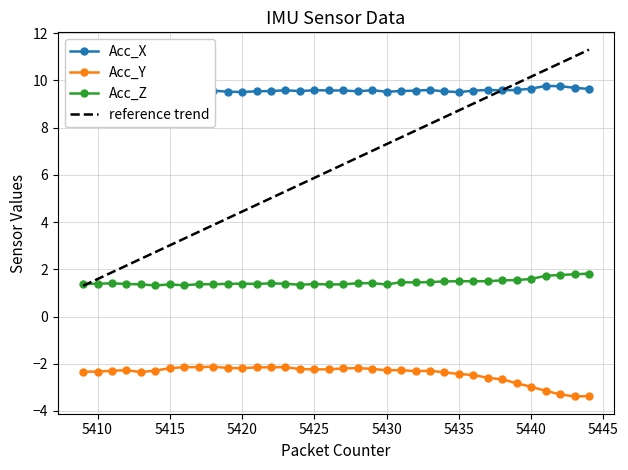

True or false: Acc_X and Acc_Y intersect in this chart.

False